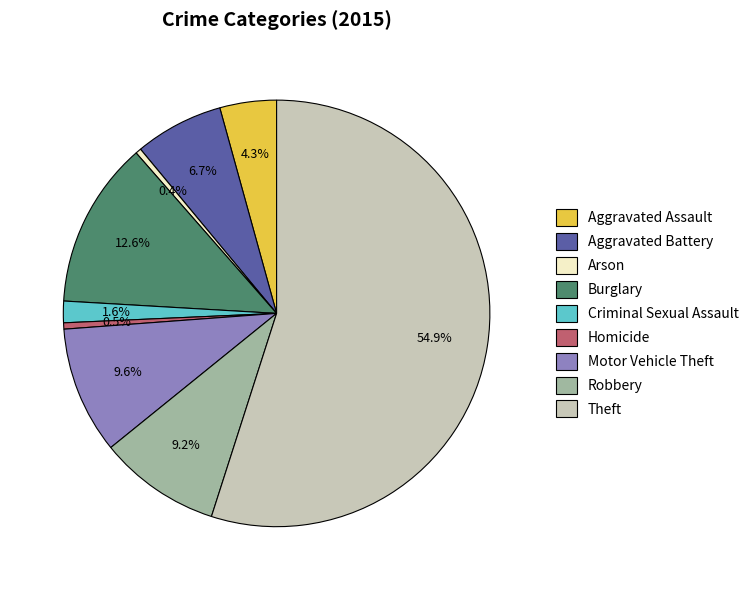

How much of the chart is everything except Criminal Sexual Assault?

98.4%